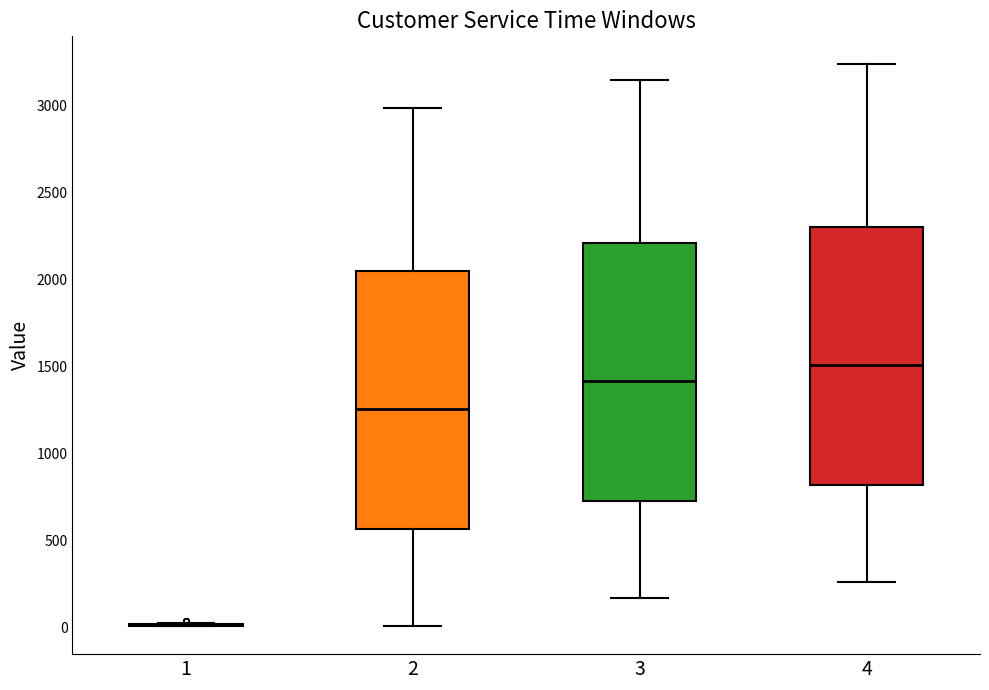

Reading left to right, read every box against the y-axis: the position of its median line, the range the box covers, and the ends of its whiskers. The values are not printed on the chart, so give them approximately, as read against the axis.

1: box collapsed to a line at 0, whiskers 0 to 50
2: median 1250, box 550 to 2050, whiskers 0 to 3000
3: median 1400, box 750 to 2200, whiskers 150 to 3150
4: median 1500, box 800 to 2300, whiskers 250 to 3250